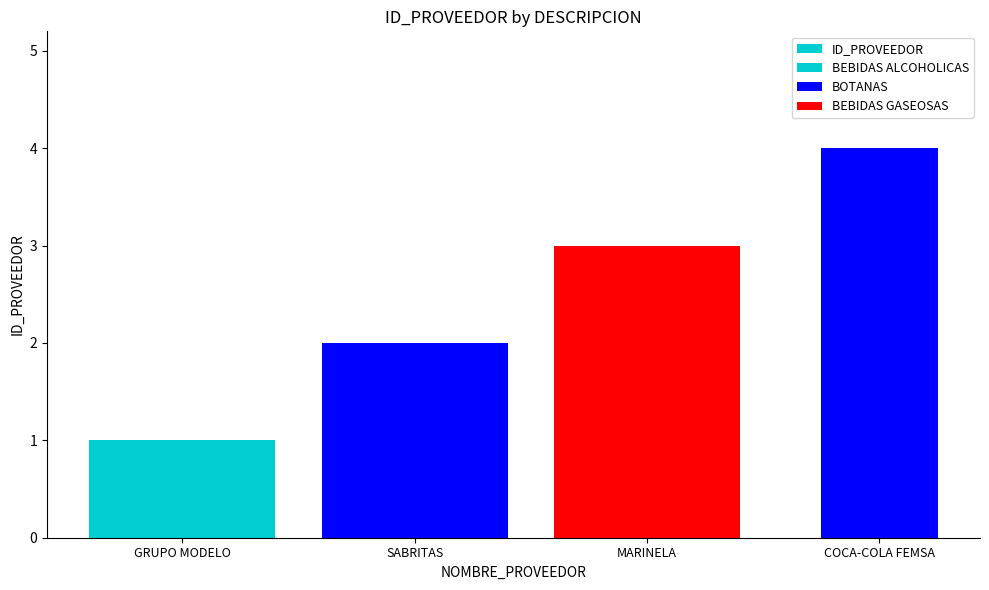

True or false: the data shows 3 at MARINELA.

True